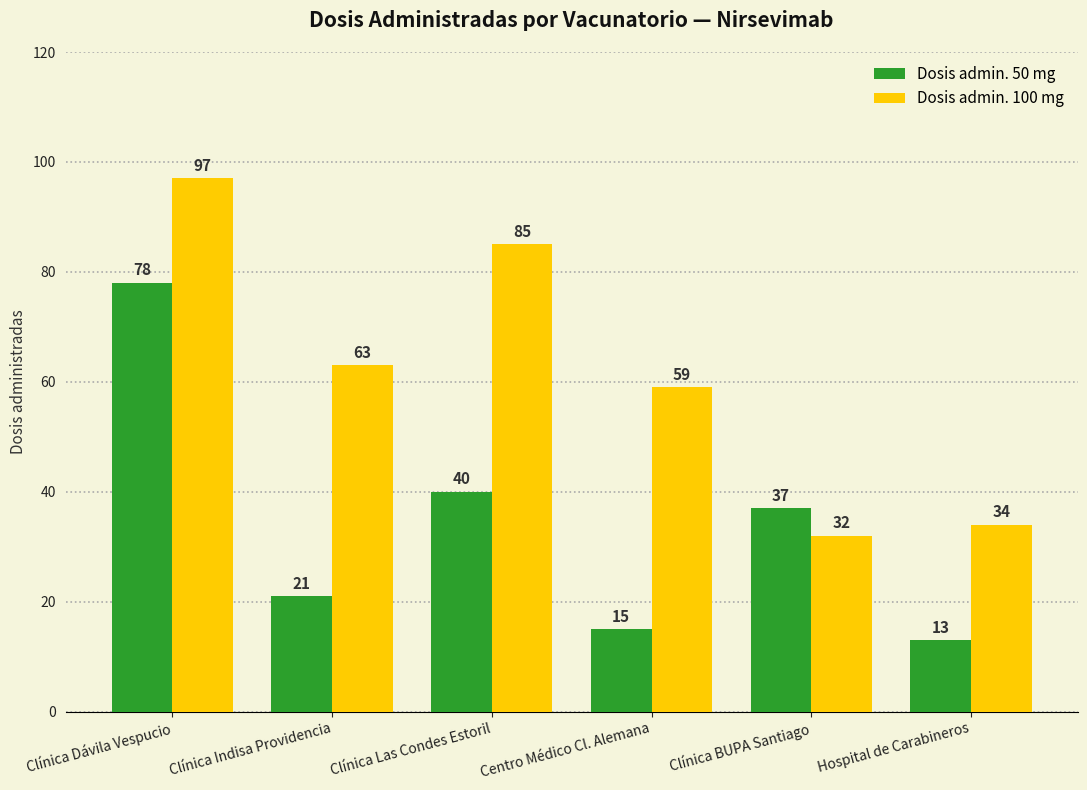

Rank the series at Clínica Indisa Providencia from lowest to highest value.

Dosis admin. 50 mg, Dosis admin. 100 mg